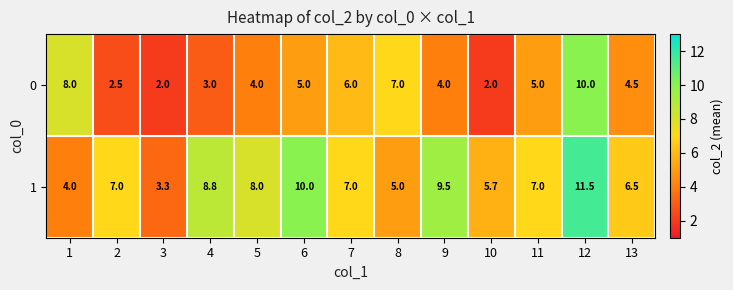

Reading right to left, what are all the values shown in this chart?

0: 13=4.5	12=10.0	11=5.0	10=2.0	9=4.0	8=7.0	7=6.0	6=5.0	5=4.0	4=3.0	3=2.0	2=2.5	1=8.0
1: 13=6.5	12=11.5	11=7.0	10=5.7	9=9.5	8=5.0	7=7.0	6=10.0	5=8.0	4=8.8	3=3.3	2=7.0	1=4.0